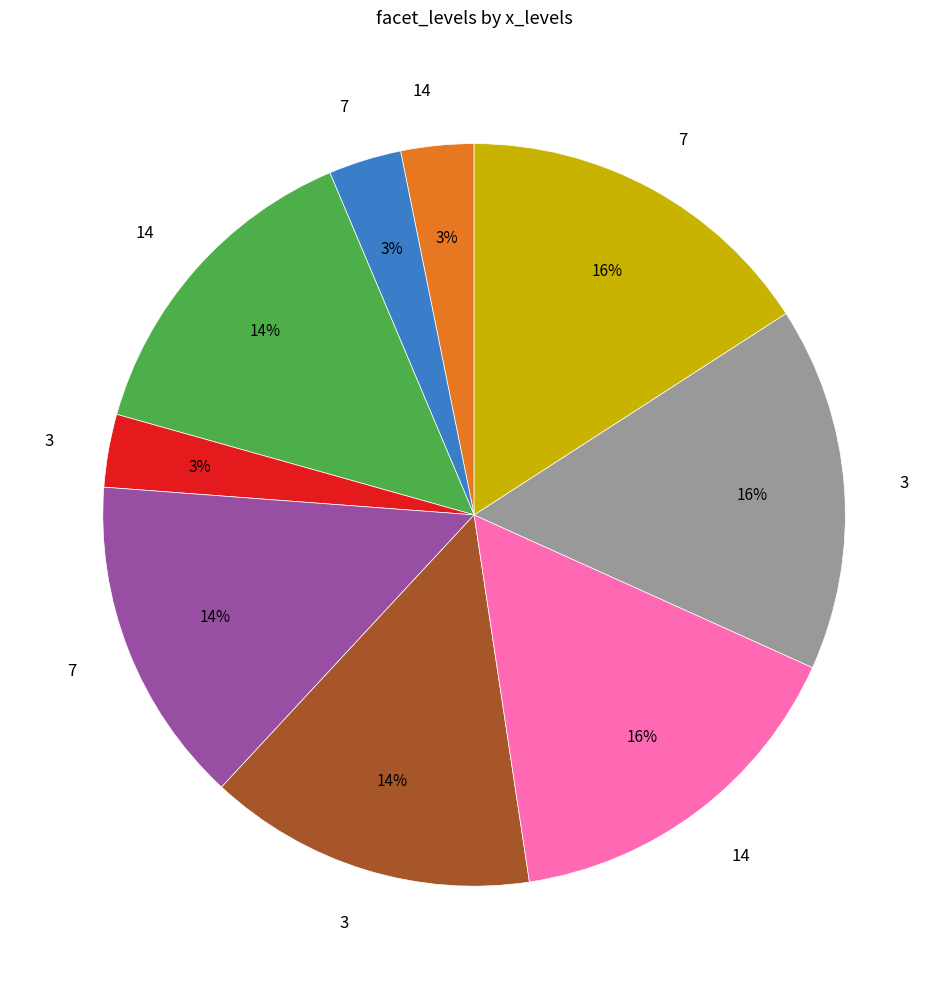

Is there a majority slice in this chart?

No